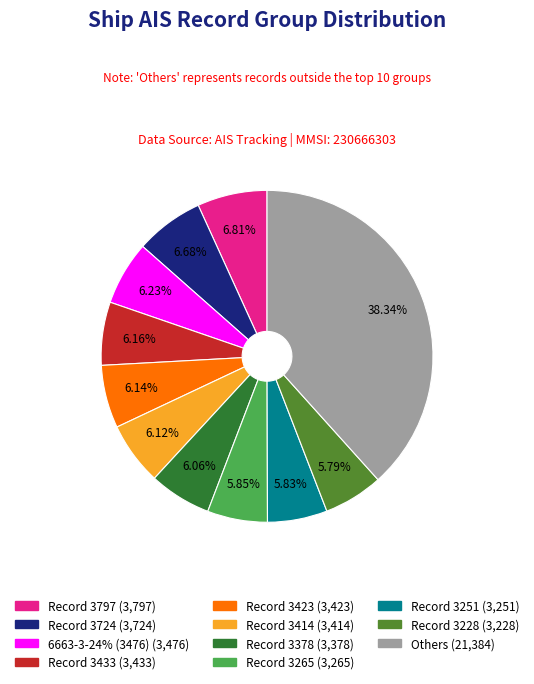

To the nearest percent, what is the difference between the largest and smallest slice percentages?

33%